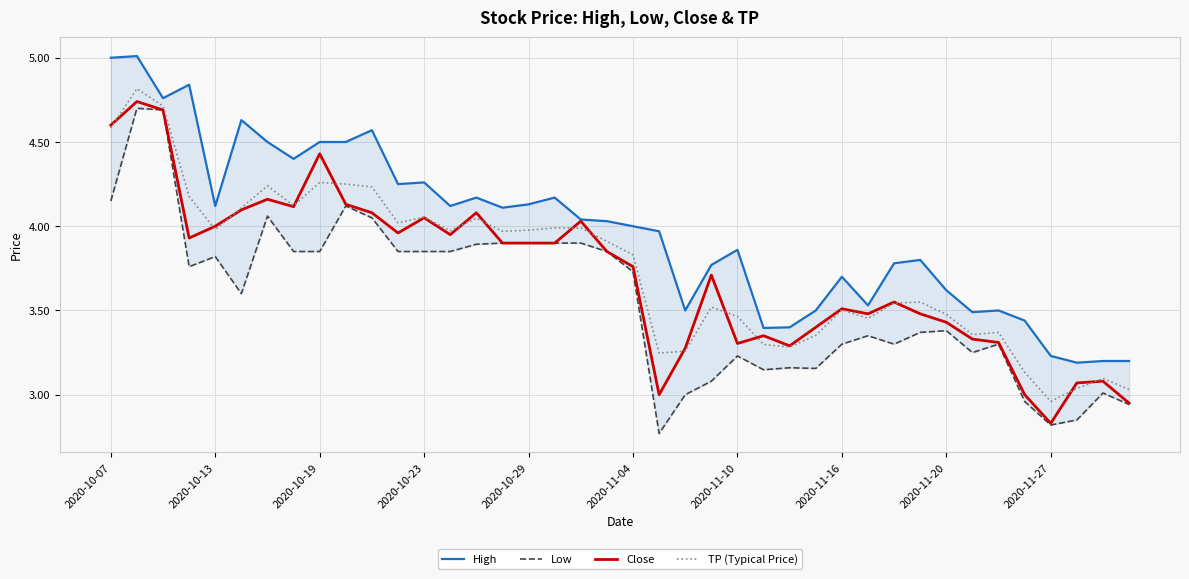

What is the highest value of the TP (Typical Price) series?

4.8